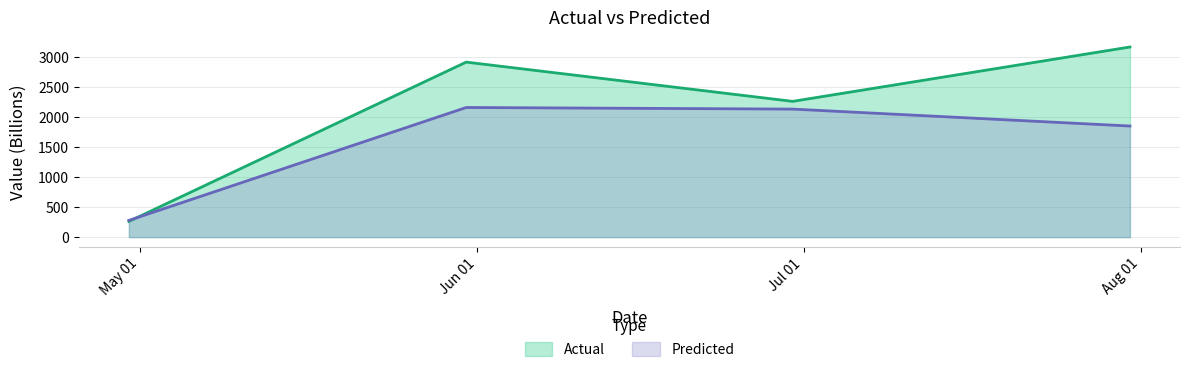

Reading right to left, extract all data points from this chart.

Actual: 2025-07-31=3167.2	2025-06-30=2261.5	2025-05-31=2915.4	2025-04-30=261.8
Predicted: 2025-07-31=1850.7	2025-06-30=2132.8	2025-05-31=2159.4	2025-04-30=278.6